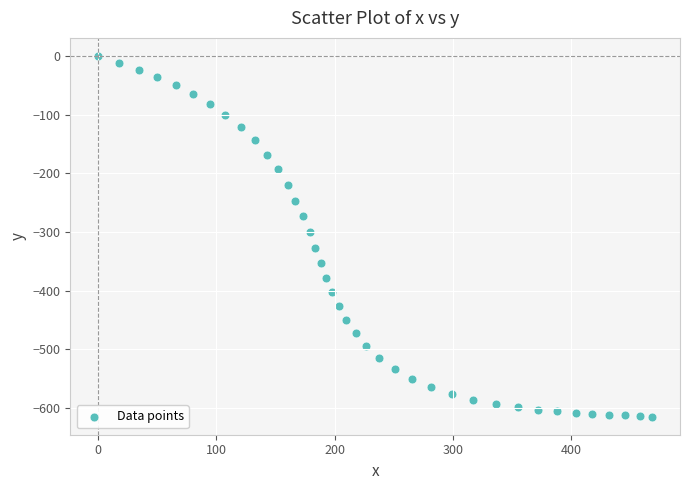

What is the range of Y values (max minus min)?

614.8